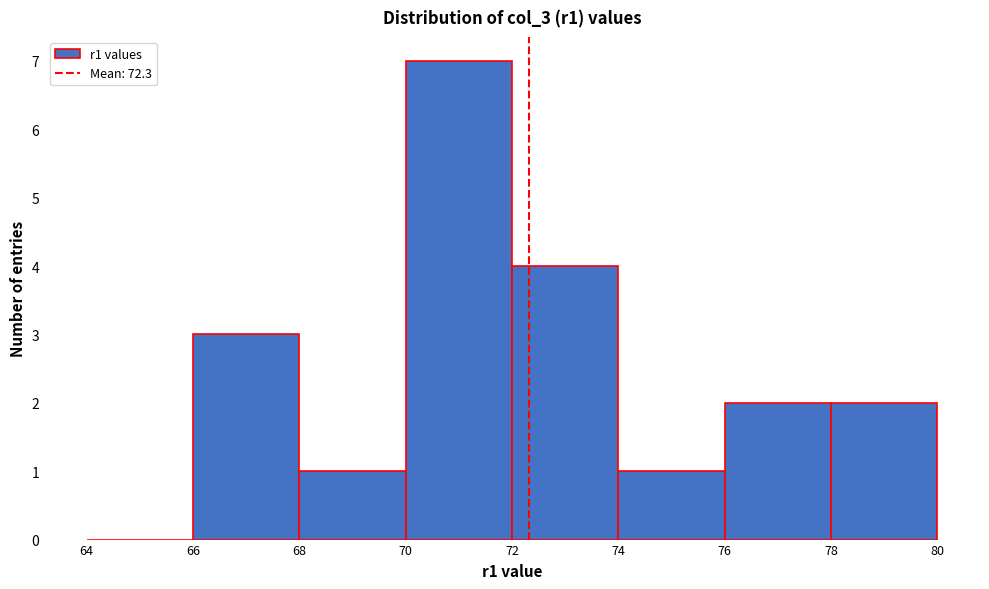

Reading left to right, list every bar in this chart as the range it spans on the x-axis followed by its height. The values are not printed on the chart, so give them approximately, as read against the axis.

64 to 66: 0
66 to 68: 3
68 to 70: 1
70 to 72: 7
72 to 74: 4
74 to 76: 1
76 to 78: 2
78 to 80: 2